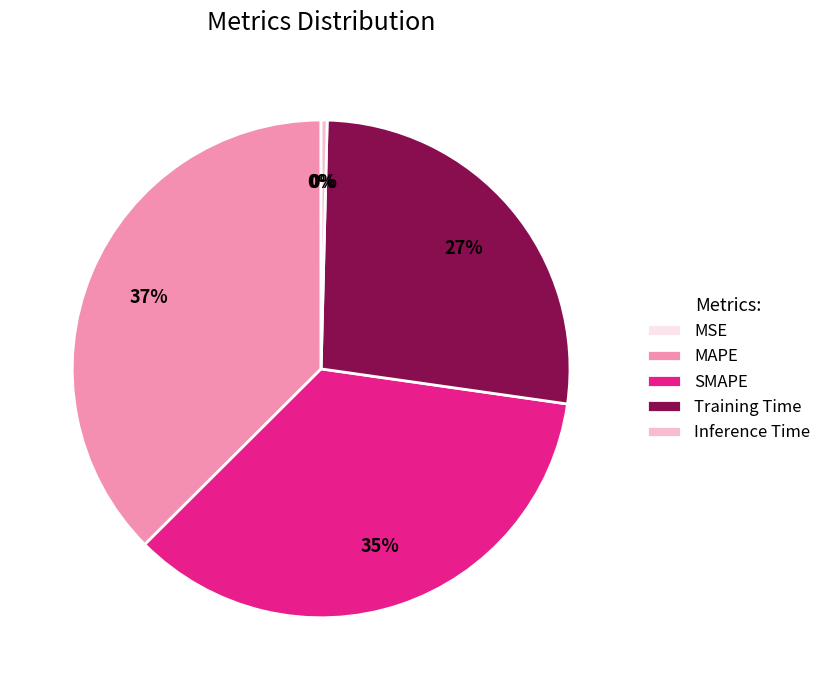

Is Training Time the majority of the pie?

No